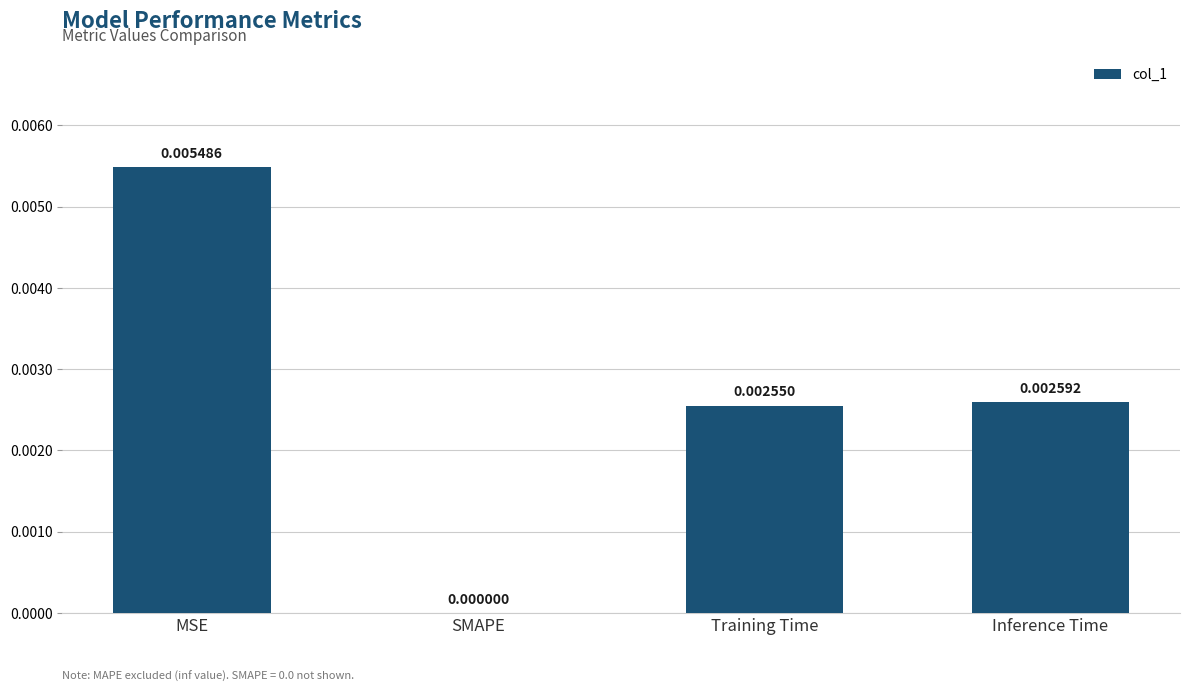

How many positive values are there?

3